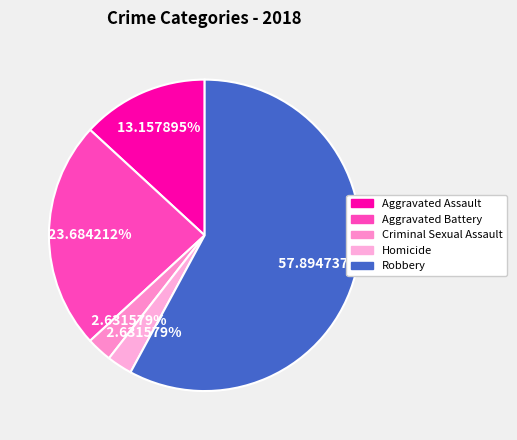

Combined, what portion of the pie is Aggravated Assault and Homicide?

15.8%